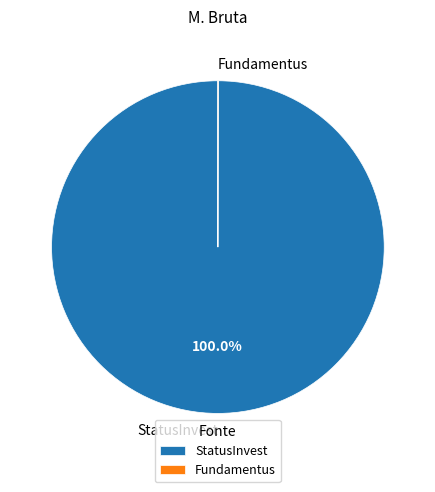

What is the largest slice in the pie chart?

StatusInvest